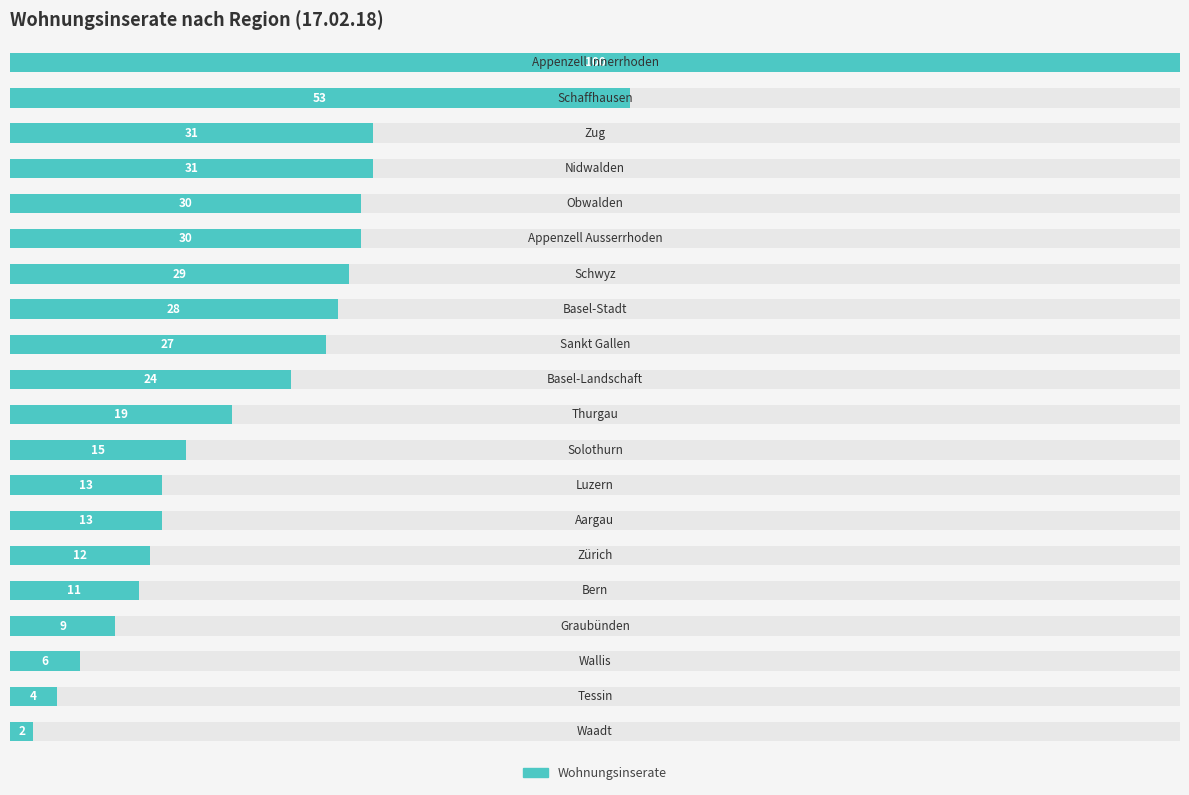

What position from the right is 7?

13